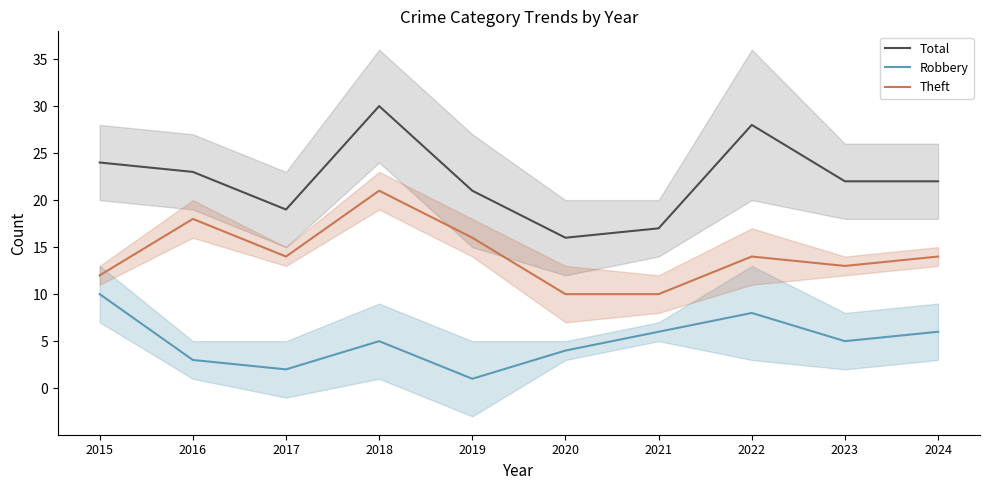

What is the sum of all Theft values?

142